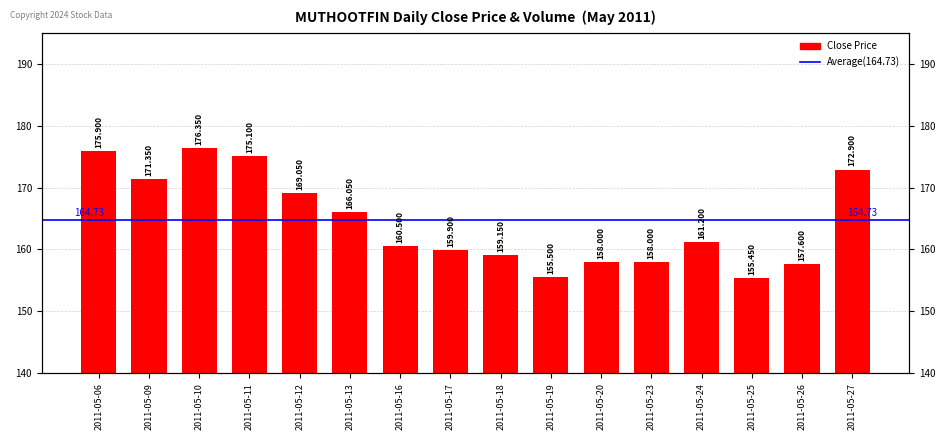

What is the change in value from 2011-05-13 to 2011-05-17?

-6.2